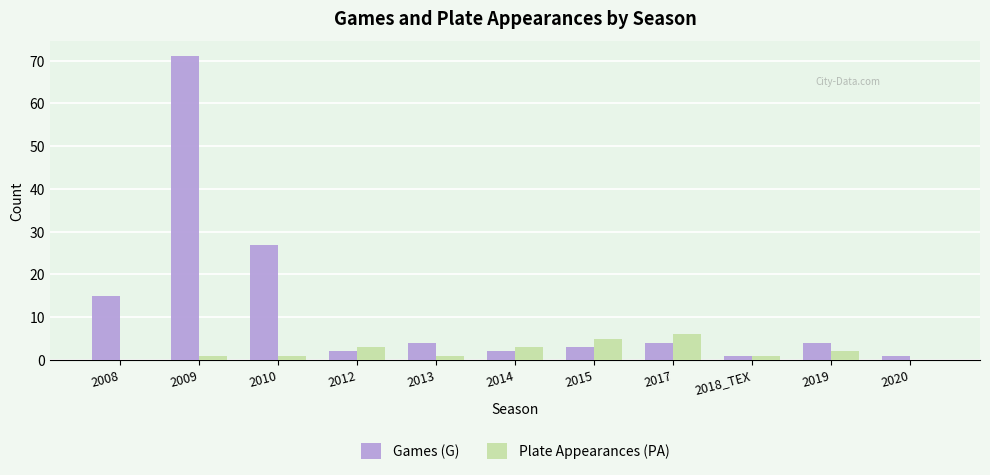

Where does the Games (G) series first go above 4?

2008